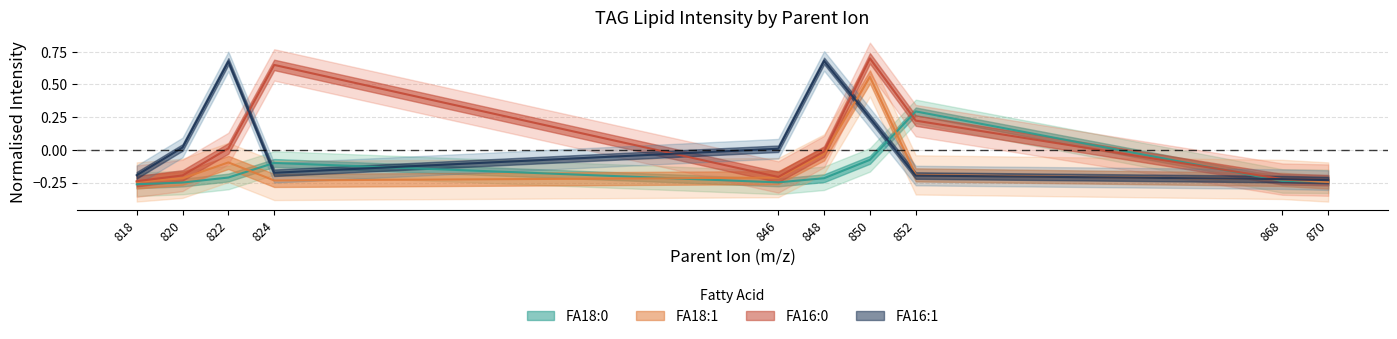

In FA18:0, how many points are higher than both neighbors (excluding endpoints)?

2